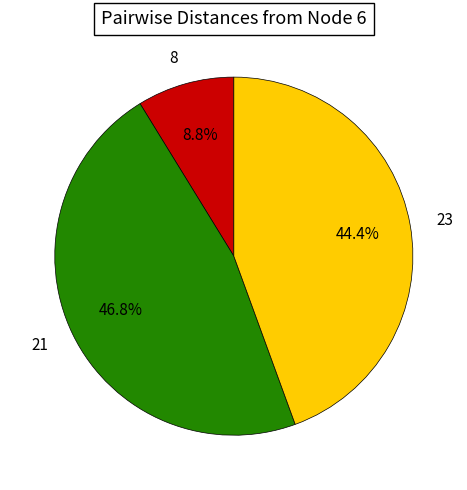

To the nearest percent, what percentage of the pie is 23?

44%